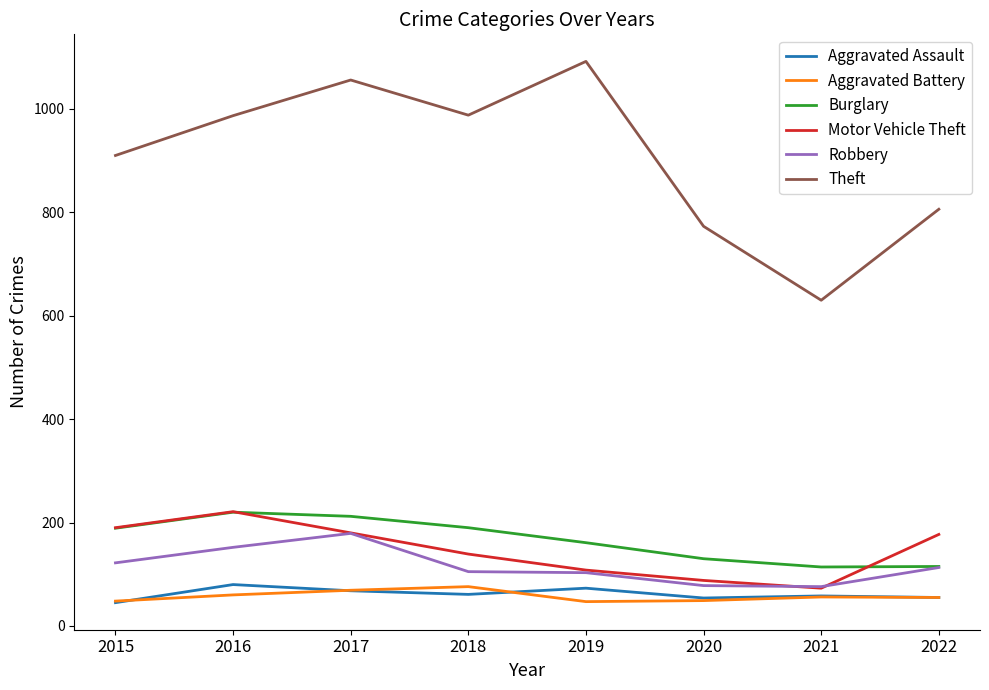

Is it true that Motor Vehicle Theft equals 180 at 2017?

True